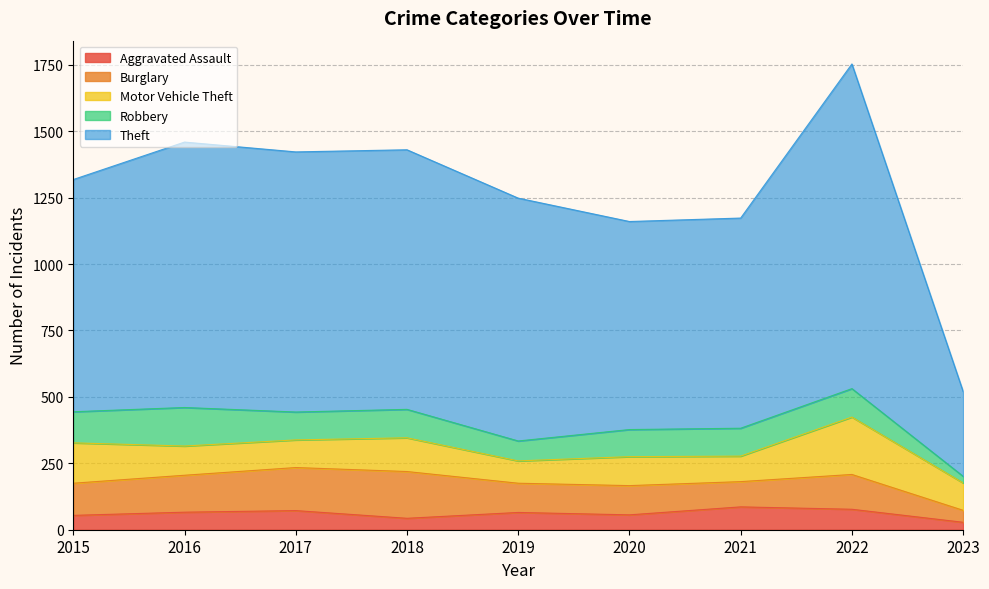

At how many categories does at least one series exceed 333?

8